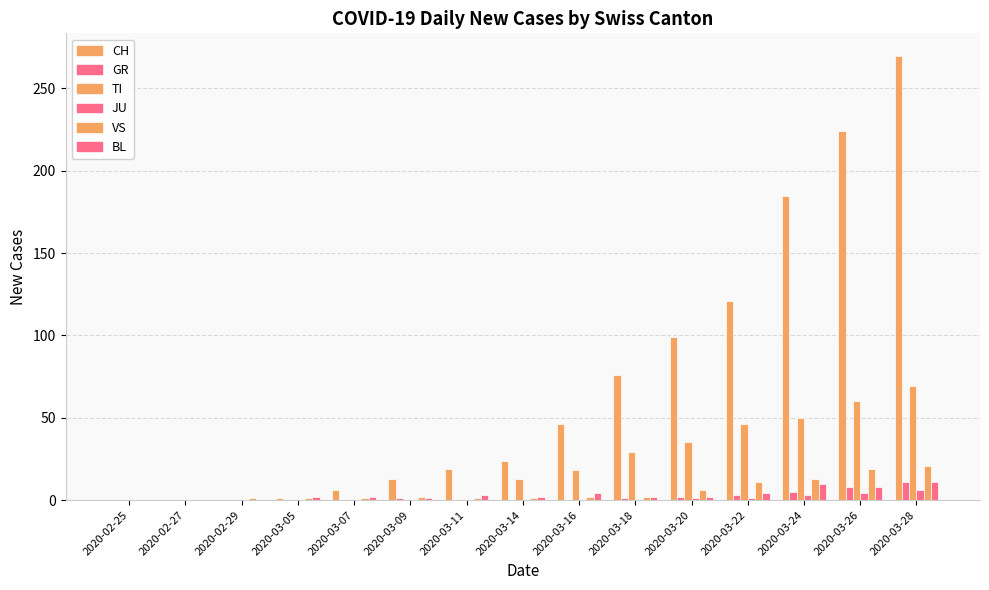

The TI series shows 60 at 2020-03-20. True or false?

False